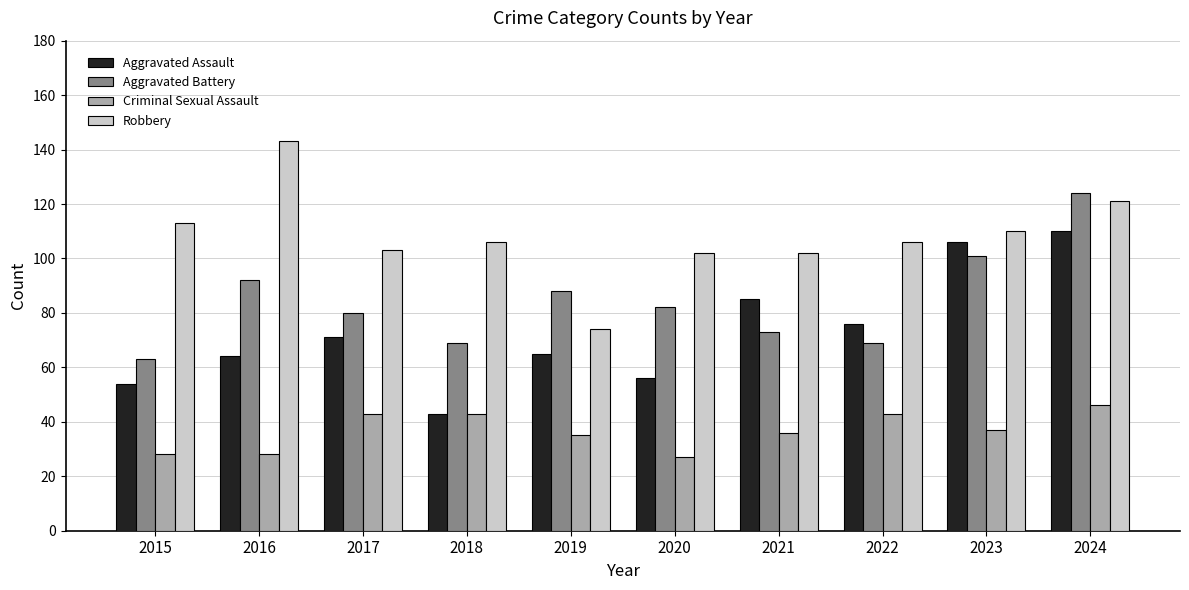

List the series in order of their overall mean, highest first.

Robbery, Aggravated Battery, Aggravated Assault, Criminal Sexual Assault